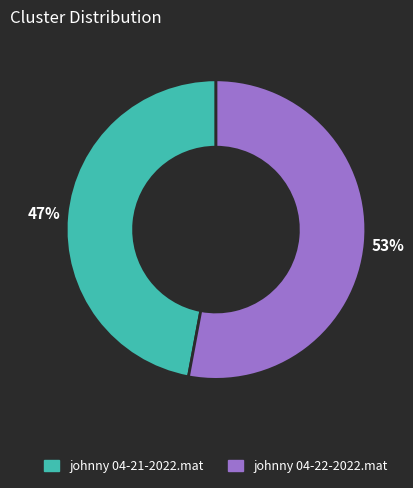

Do johnny 04-22-2022.mat and johnny 04-21-2022.mat together represent more than half of the pie?

Yes